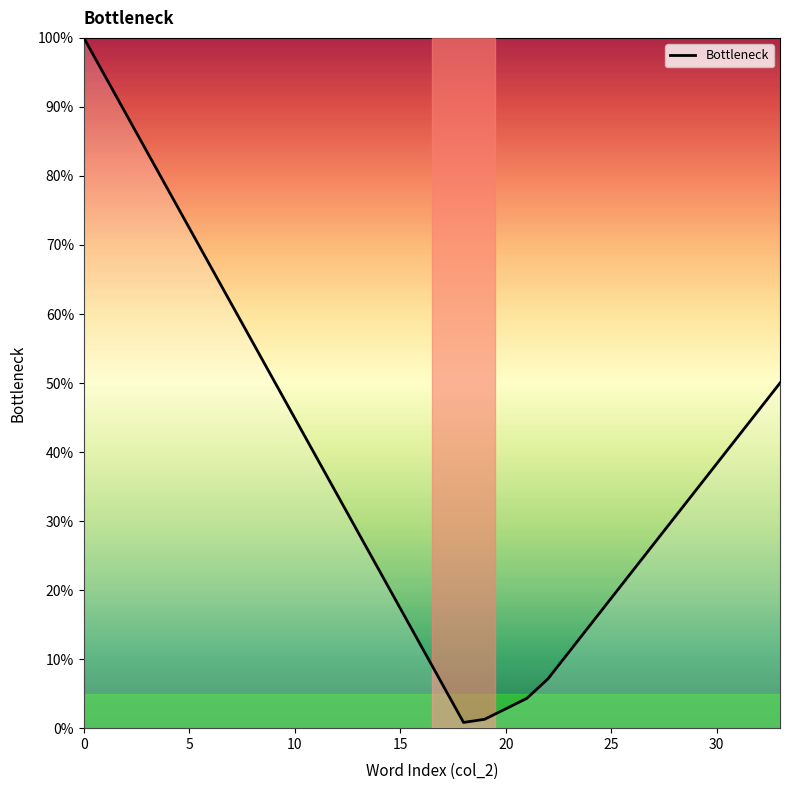

What is the difference between the maximum and minimum values?

99.2